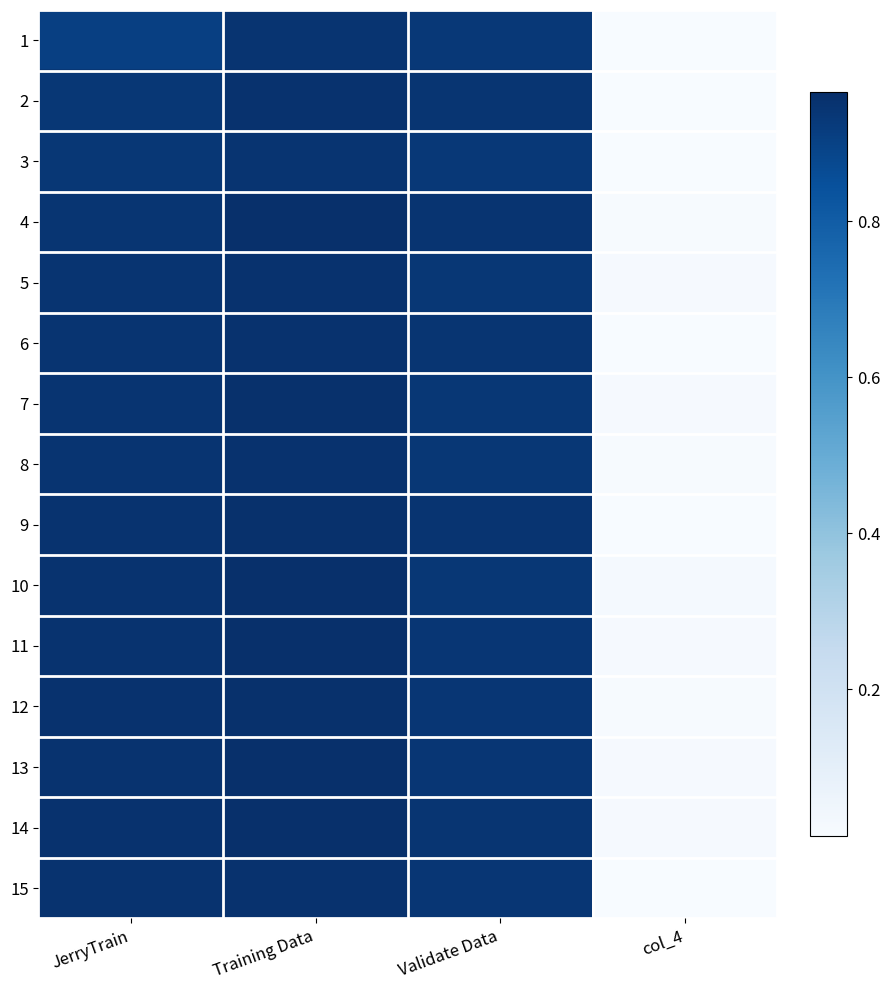

At how many categories does at least one series exceed 0?

4